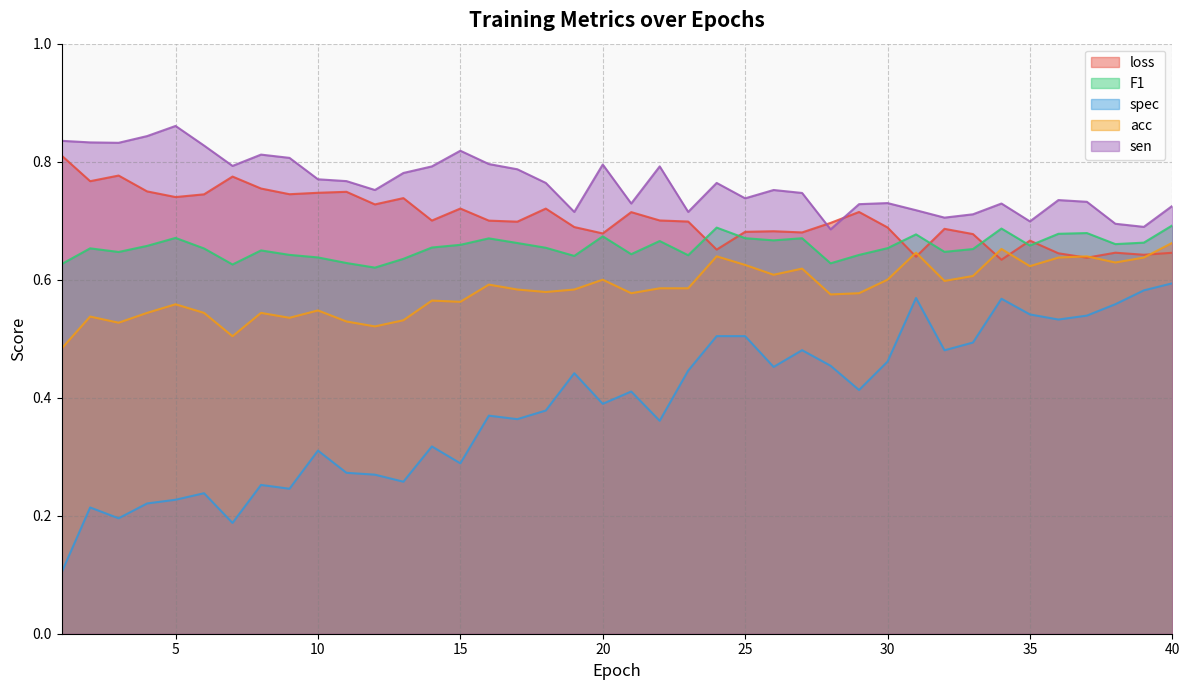

What are all the series names shown in the legend?

loss, F1, spec, acc, sen